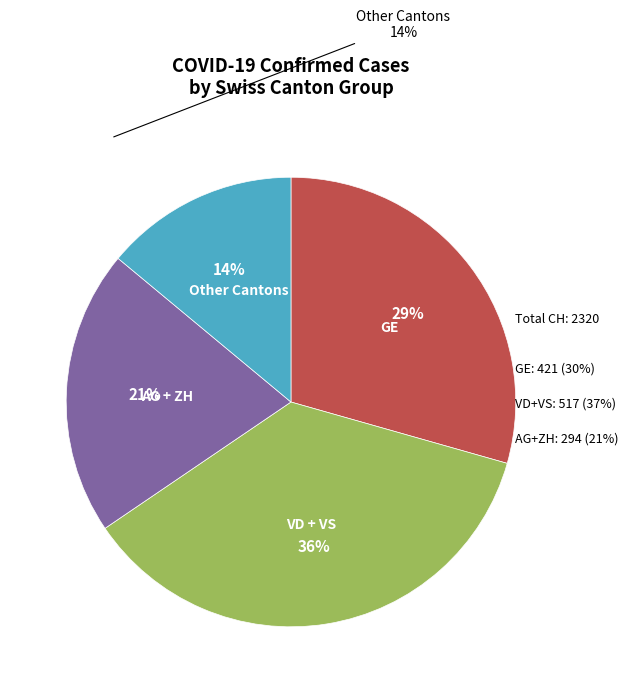

Is there any slice that represents more than half of the pie?

No